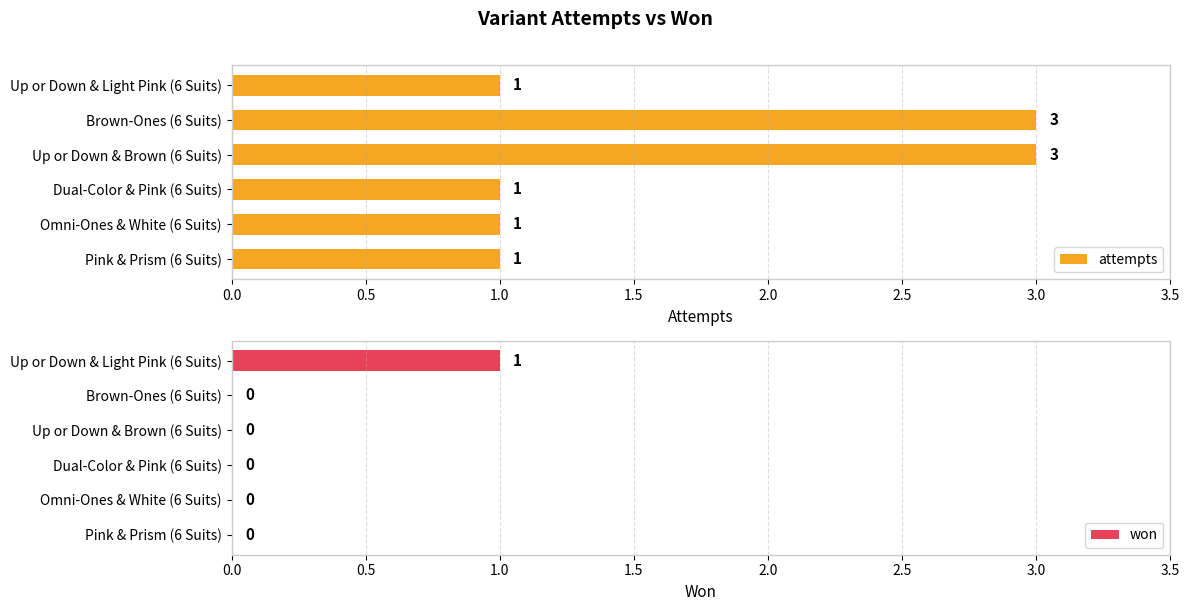

What is the difference between the attempts values at Omni-Ones & White (6 Suits) and Up or Down & Brown (6 Suits)?

2